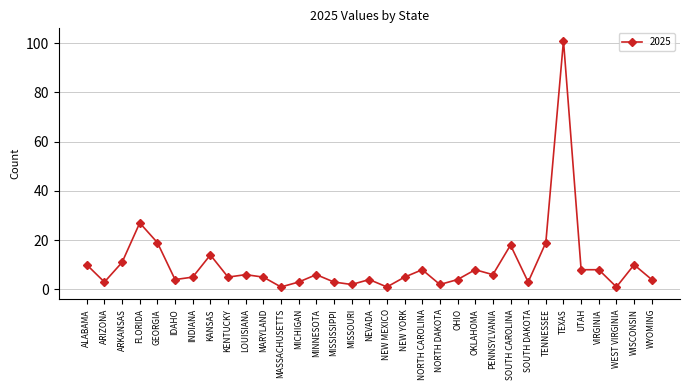

What is the difference between the maximum and minimum values?

100